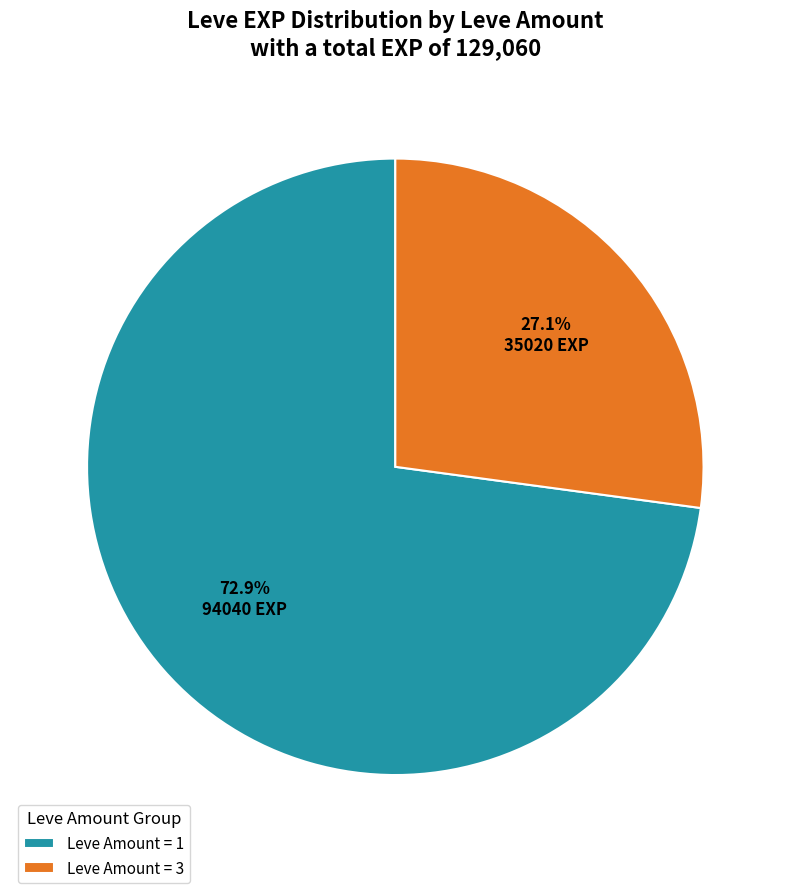

How many slices are in this pie chart?

2